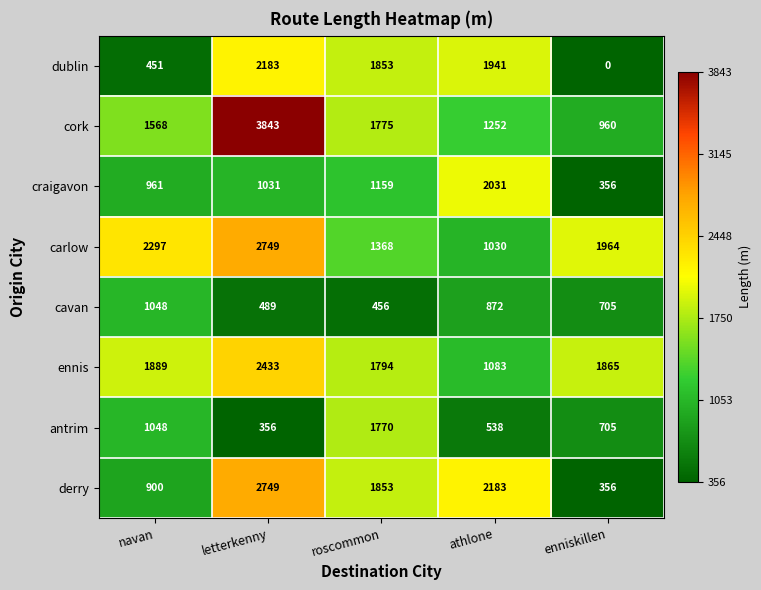

What is the difference between the maximum and minimum values in the dublin series?

2183